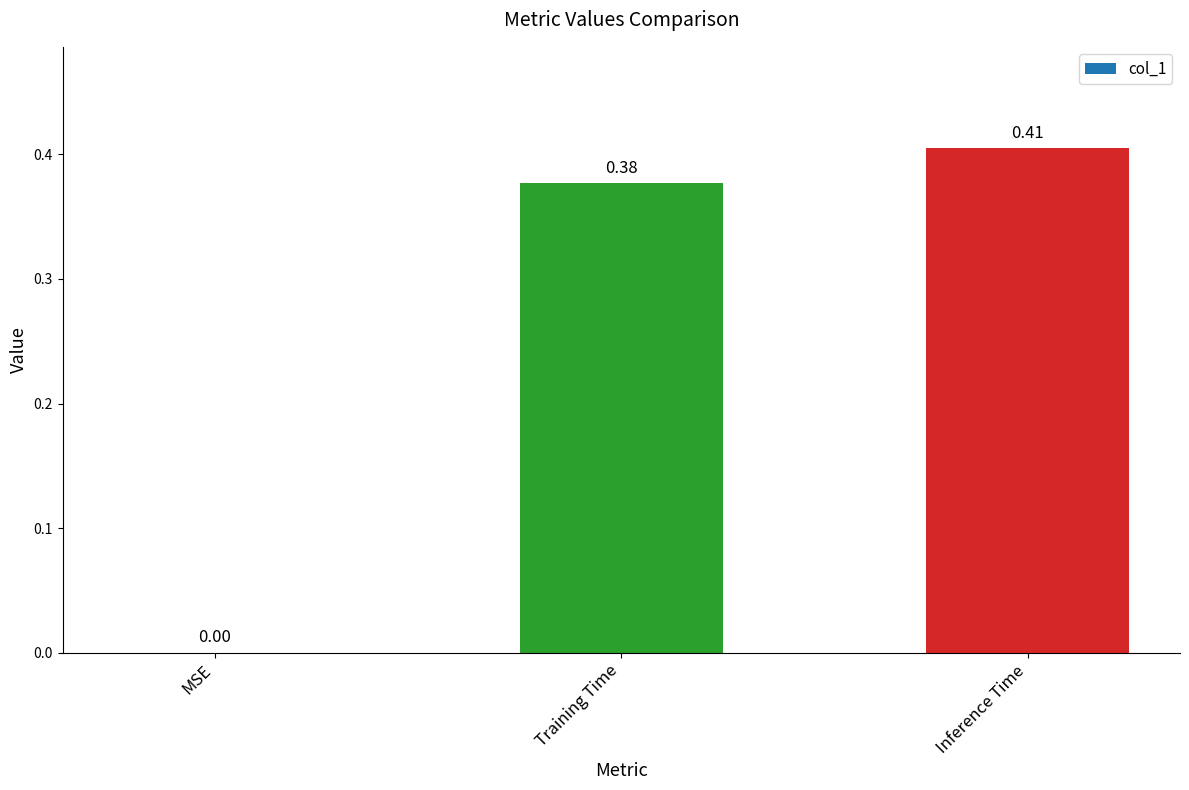

What is the sum of all values?

0.8